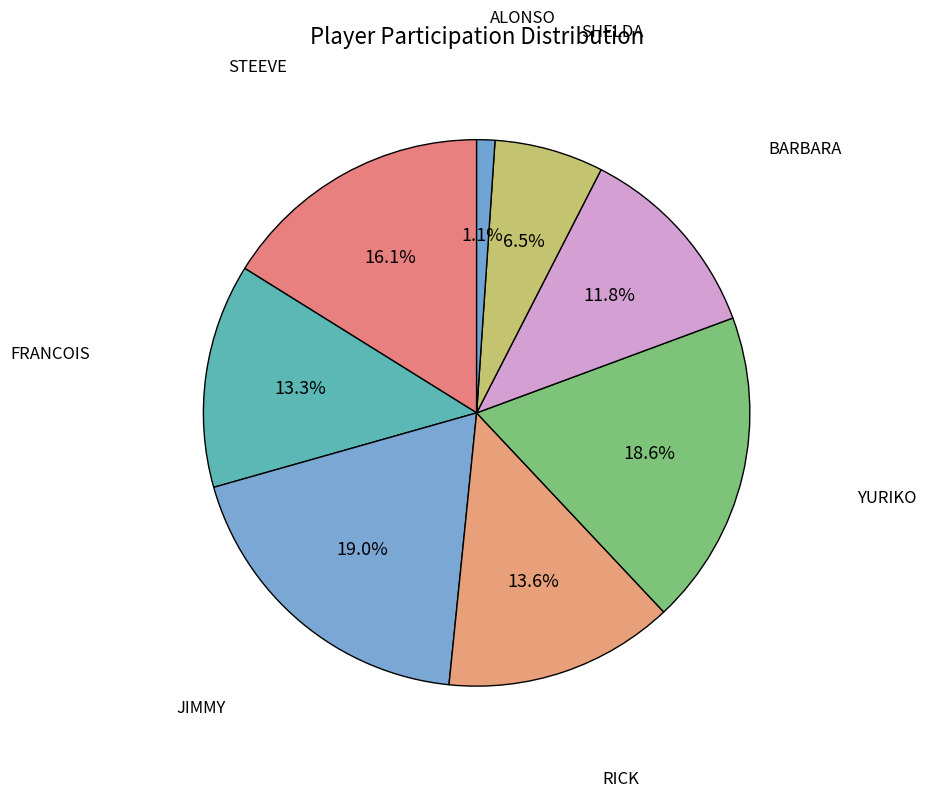

What percentage is the RICK slice, to the nearest percent?

14%